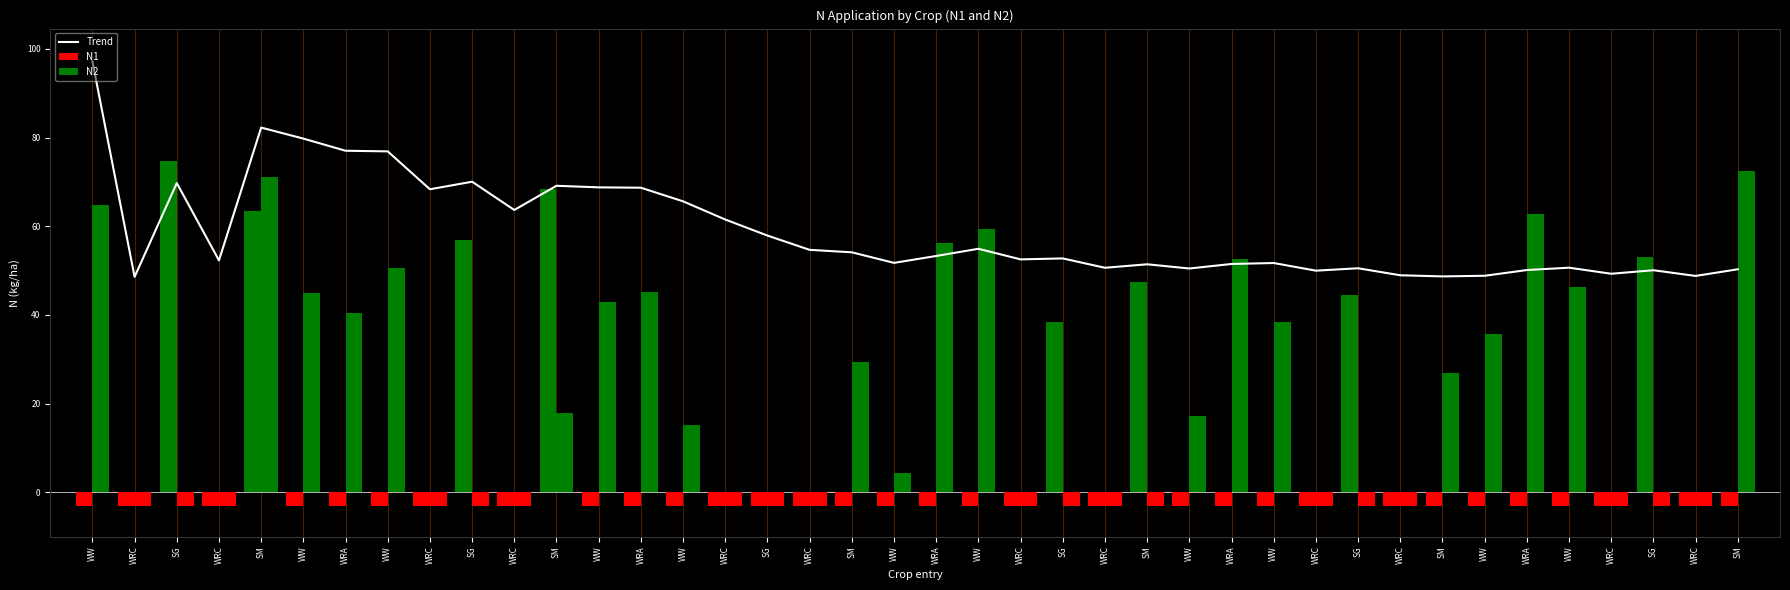

Is it true that Trend equals 33.0 at WRC?

False